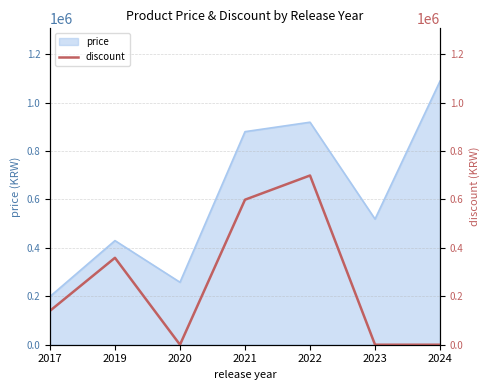

Which category has the lowest value across all series?

2020